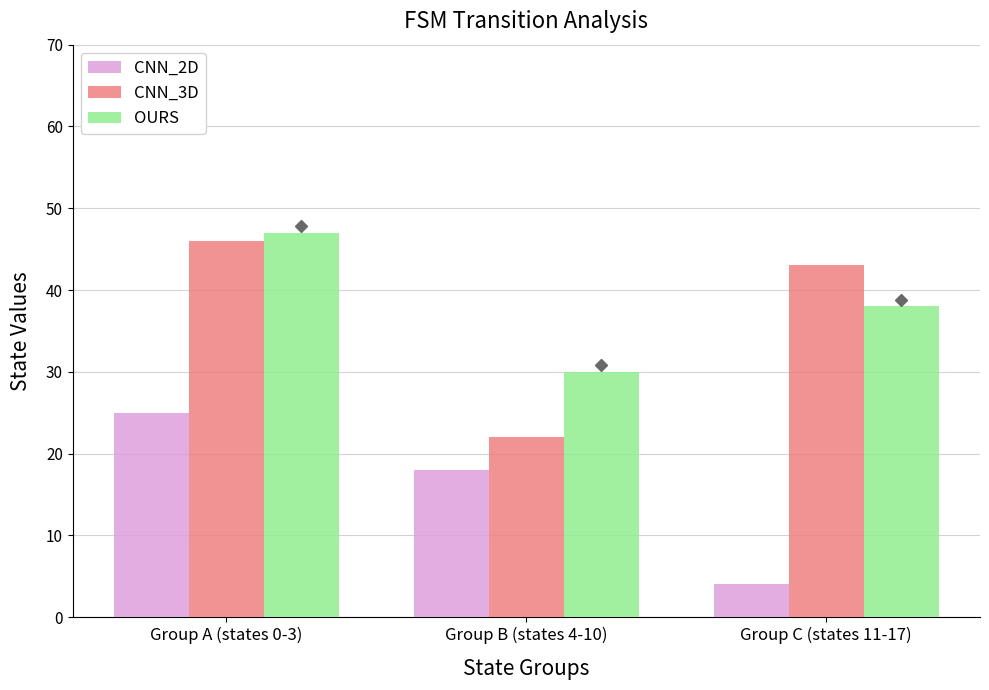

Which series has the largest range (max minus min)?

CNN_3D